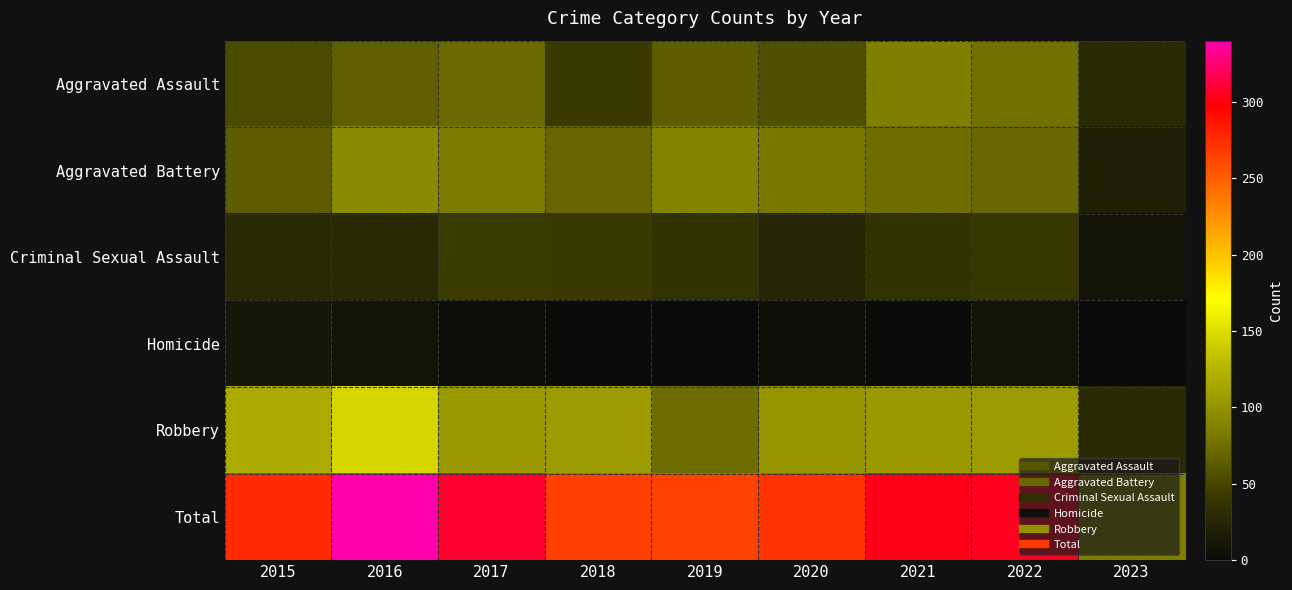

Reading left to right, what are all the values shown in this chart?

Aggravated Assault: 2015=54	2016=66	2017=72	2018=43	2019=65	2020=56	2021=86	2022=77	2023=29
Aggravated Battery: 2015=64	2016=93	2017=83	2018=70	2019=88	2020=82	2021=75	2022=71	2023=19
Criminal Sexual Assault: 2015=28	2016=28	2017=44	2018=43	2019=36	2020=26	2021=36	2022=41	2023=9
Homicide: 2015=13	2016=8	2017=5	2018=2	2019=0	2020=6	2021=2	2022=9	2023=1
Robbery: 2015=117	2016=145	2017=105	2018=107	2019=75	2020=102	2021=105	2022=107	2023=28
Total: 2015=276	2016=340	2017=309	2018=265	2019=264	2020=272	2021=304	2022=305	2023=86